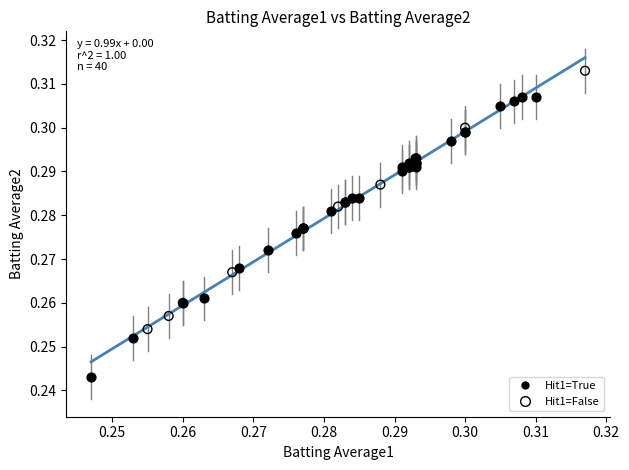

Which series contains the lowest Y value?

Hit1=True